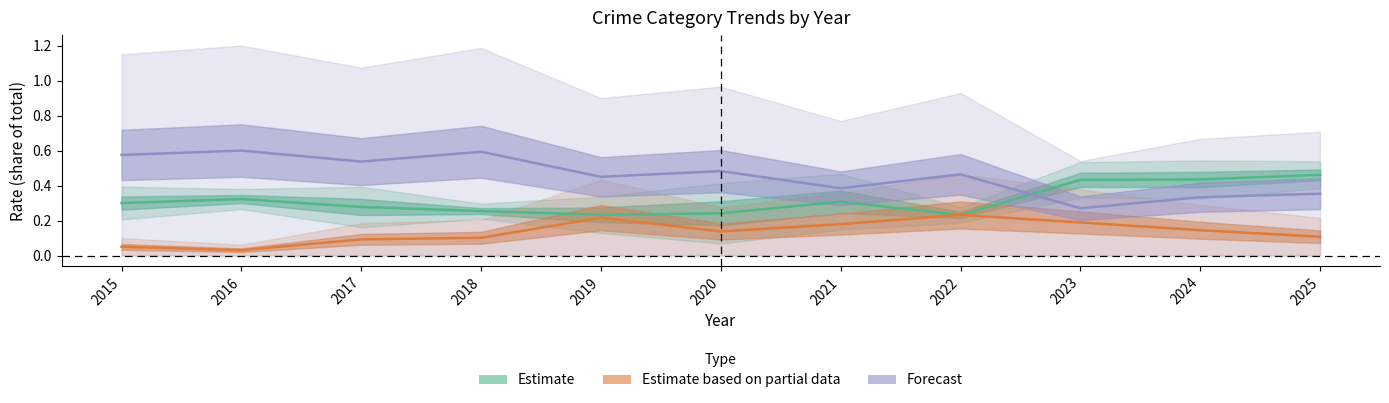

Reading left to right, extract all data points from this chart.

Estimate: 2015=0.3	2016=0.3	2017=0.3	2018=0.3	2019=0.2	2020=0.2	2021=0.3	2022=0.2	2023=0.4	2024=0.4	2025=0.5
Estimate based on partial data: 2015=0.1	2016=0.0	2017=0.1	2018=0.1	2019=0.2	2020=0.1	2021=0.2	2022=0.2	2023=0.2	2024=0.1	2025=0.1
Forecast: 2015=0.6	2016=0.6	2017=0.5	2018=0.6	2019=0.5	2020=0.5	2021=0.4	2022=0.5	2023=0.3	2024=0.3	2025=0.4